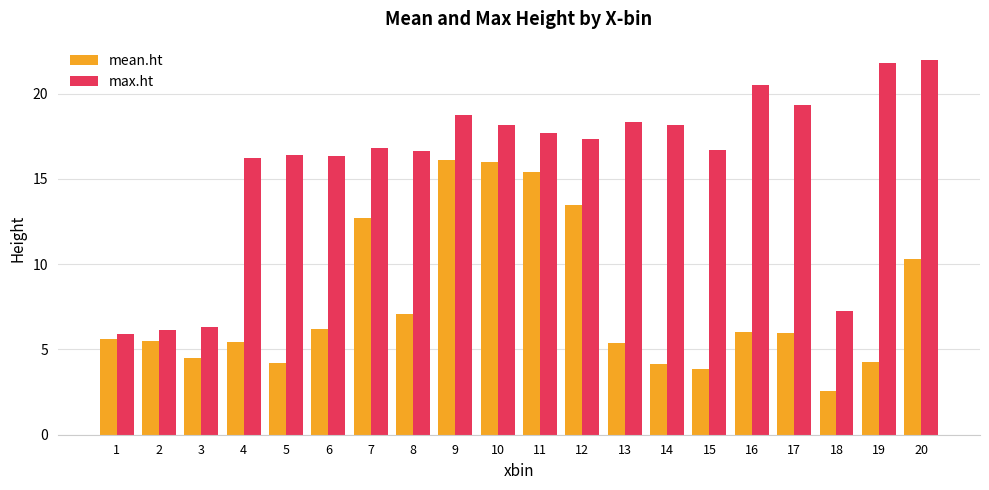

Between 5 and 10, which series saw the biggest shift?

mean.ht